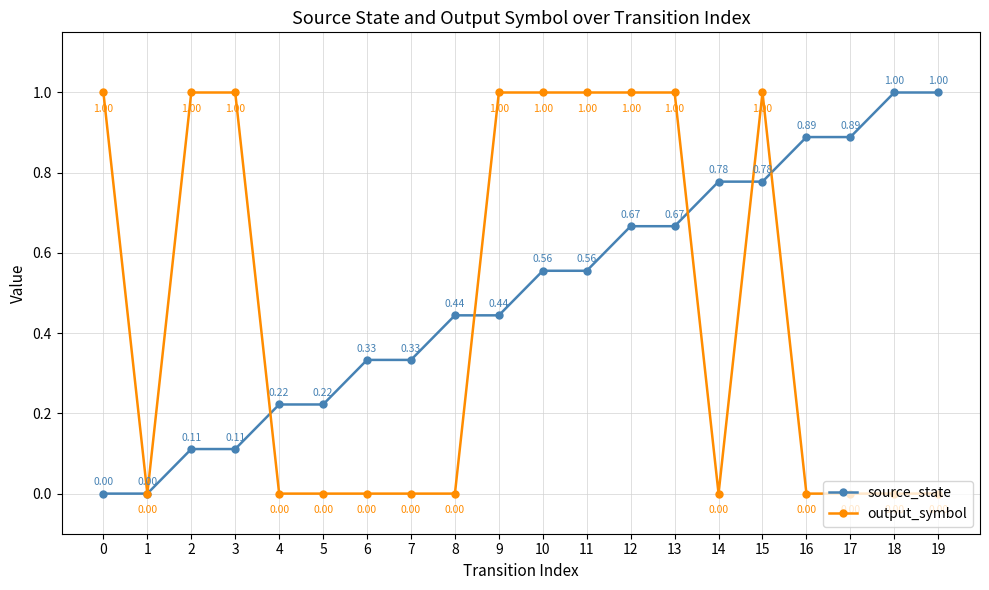

At which category is the sum across all series the highest?

15